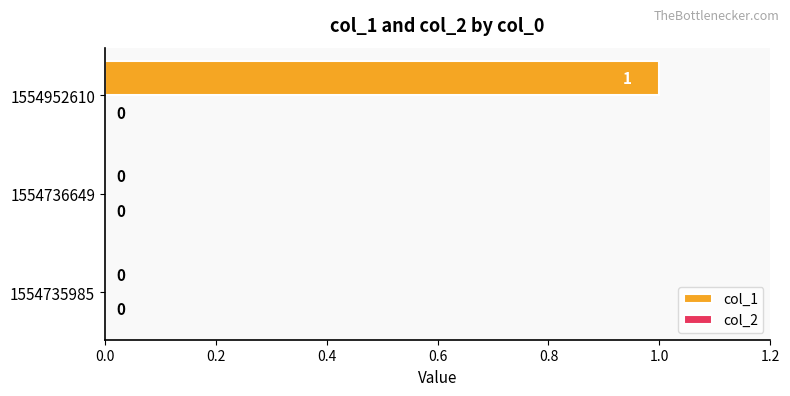

How many data points does each series have?

3